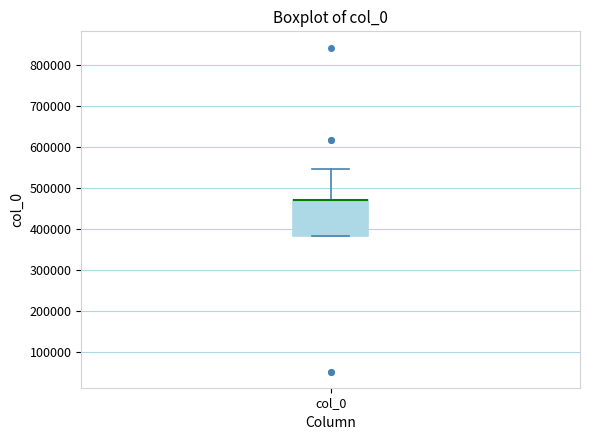

Where is the upper edge of the box for col_0 on the y-axis? The values are not printed on the chart, so give them approximately, as read against the axis.

470000